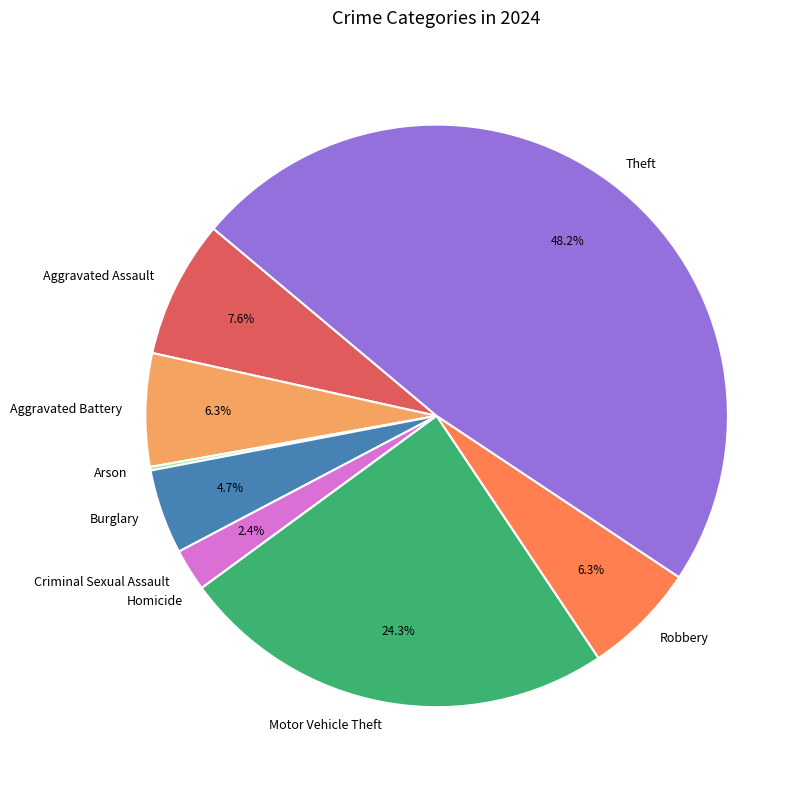

What percentage is NOT represented by Aggravated Assault?

92.4%